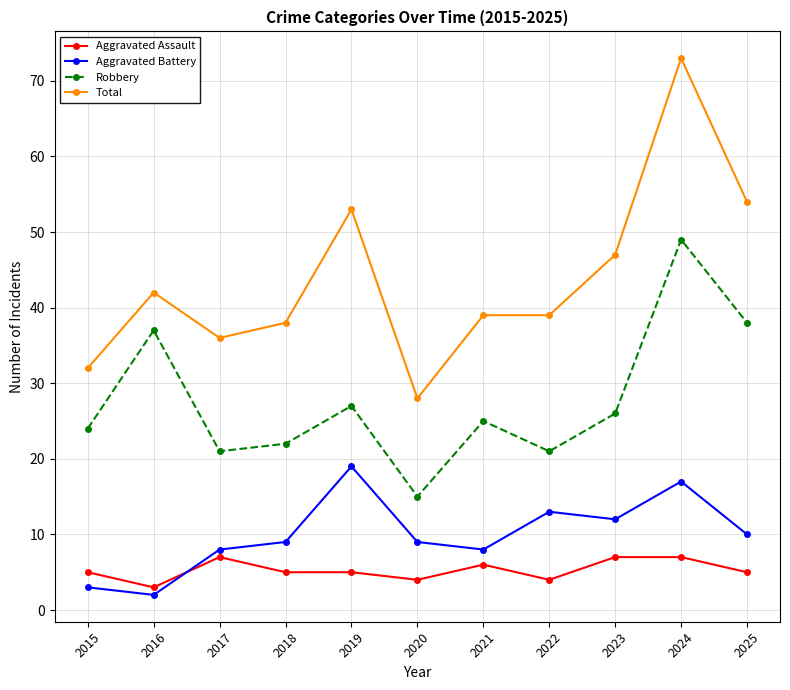

What is the minimum value for Total?

28